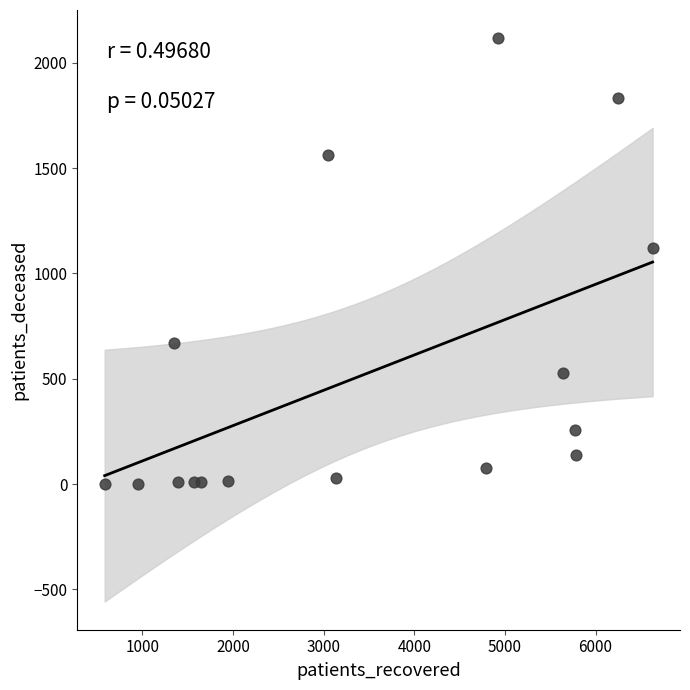

What is the range of X values (max minus min)?

6046